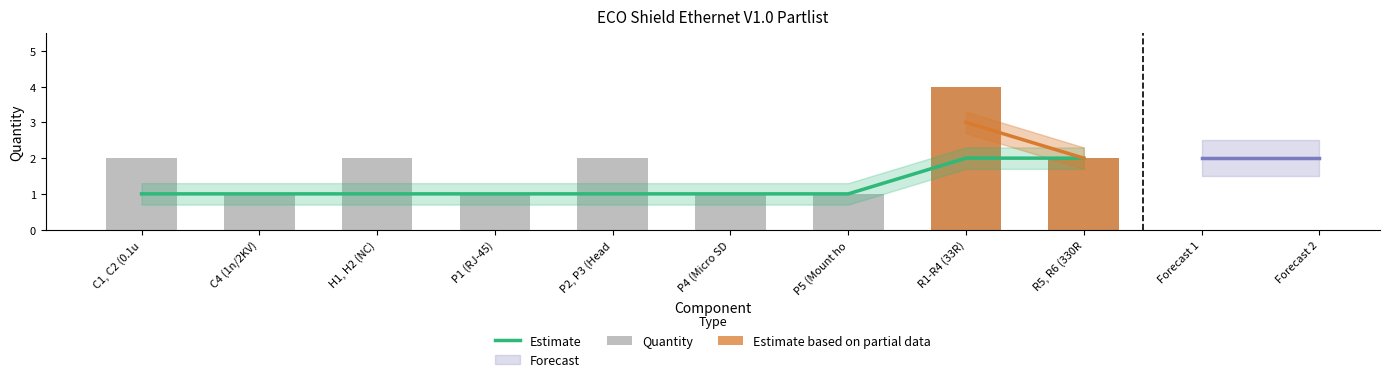

What is the ratio of the value at C1, C2 (0.1u to the value at P1 (RJ-45)?

2.0